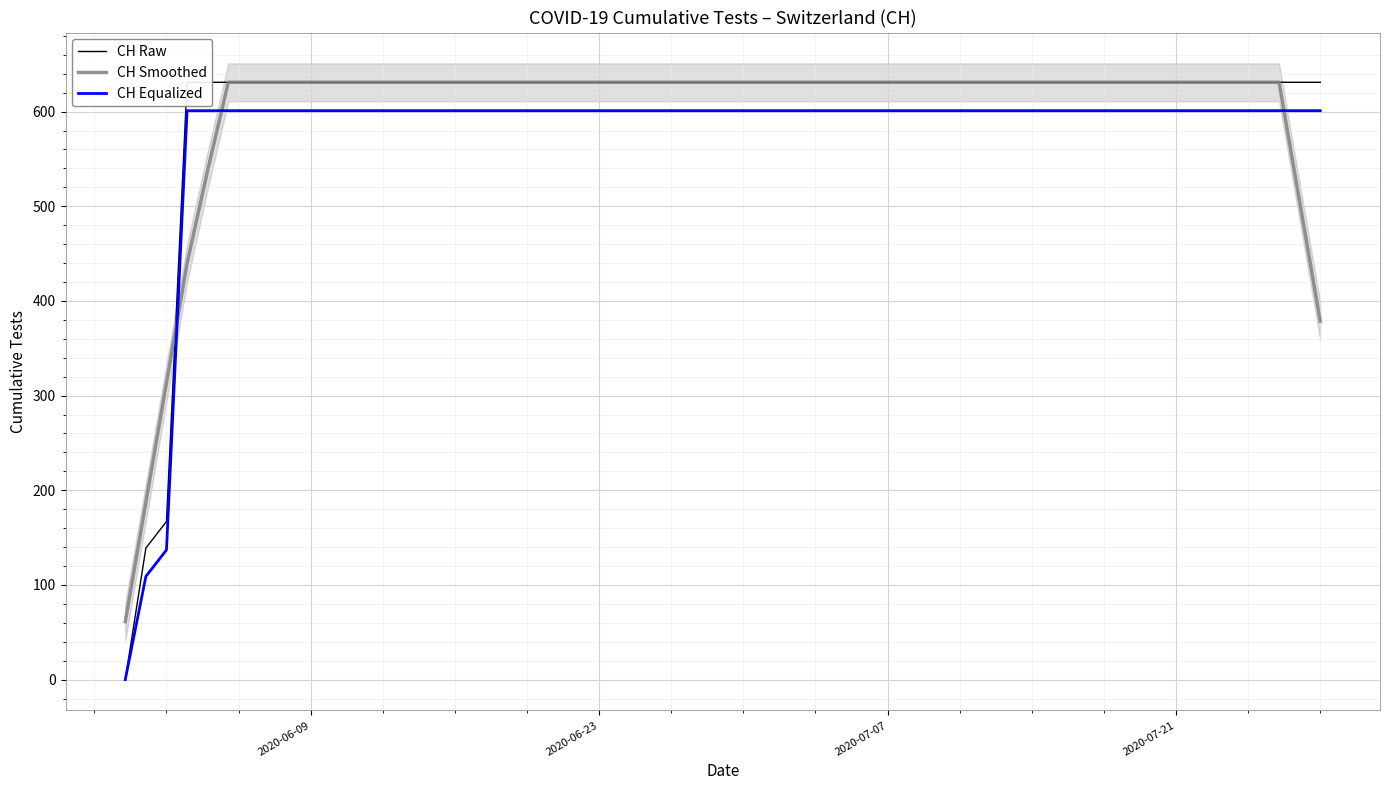

True or false: CH Smoothed has more than 1 interior local peaks.

False